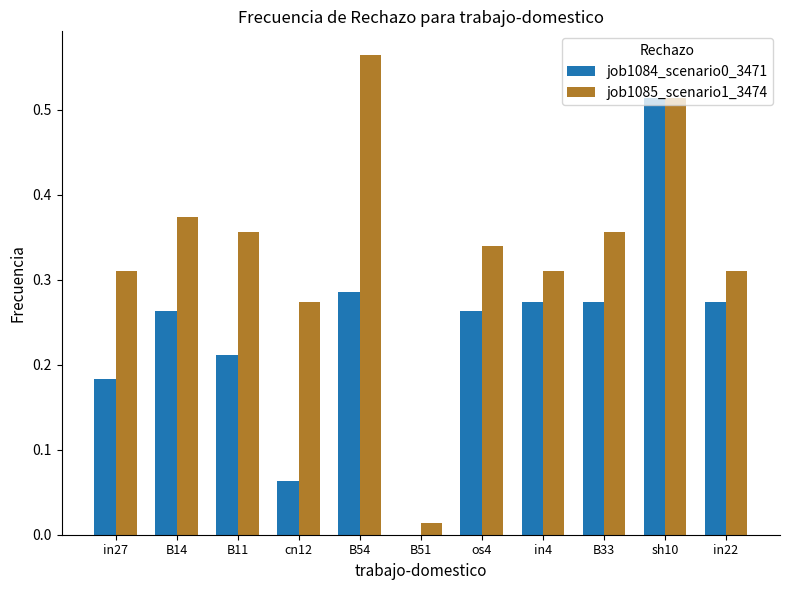

Between B11 and B51, which series saw the biggest shift?

job1085_scenario1_3474